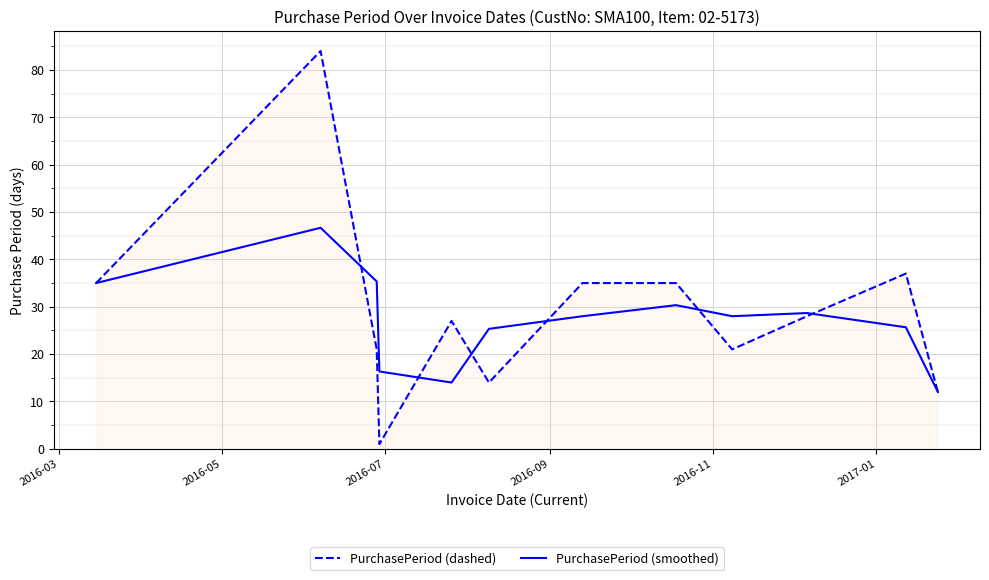

How many values in the PurchasePeriod (dashed) series are below 28?

6